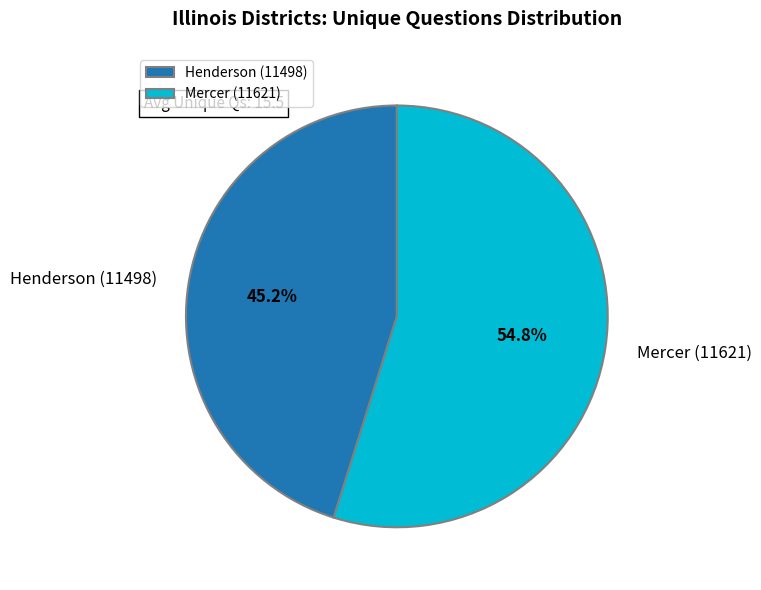

To the nearest percent, what percentage of the pie is Mercer (11621)?

55%